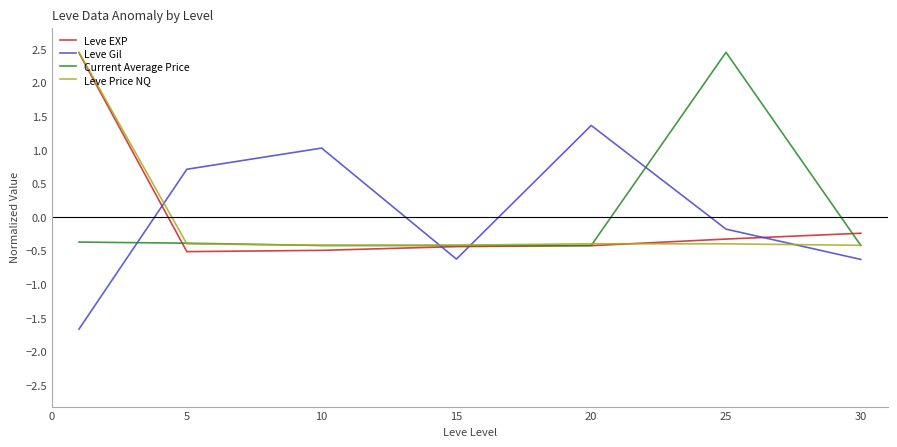

After their last crossing, which series has the higher values: Current Average Price or Leve Gil?

Current Average Price